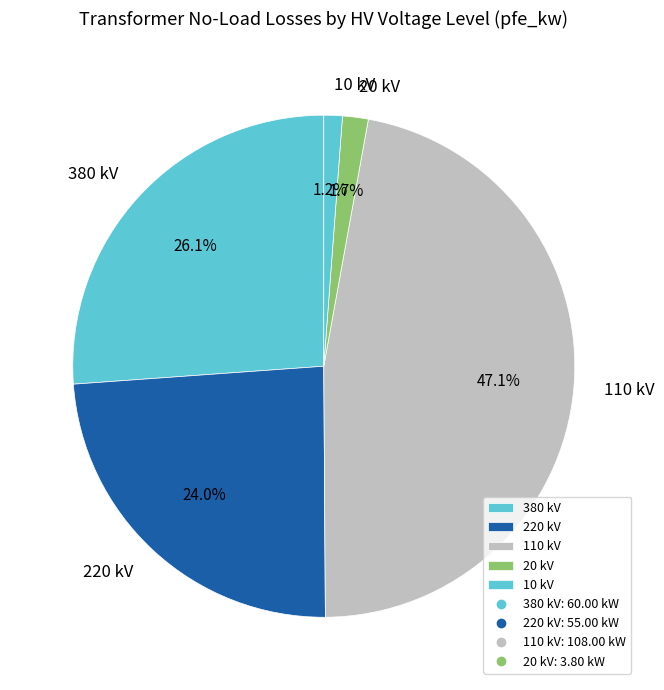

Which slice is the largest?

110 kV